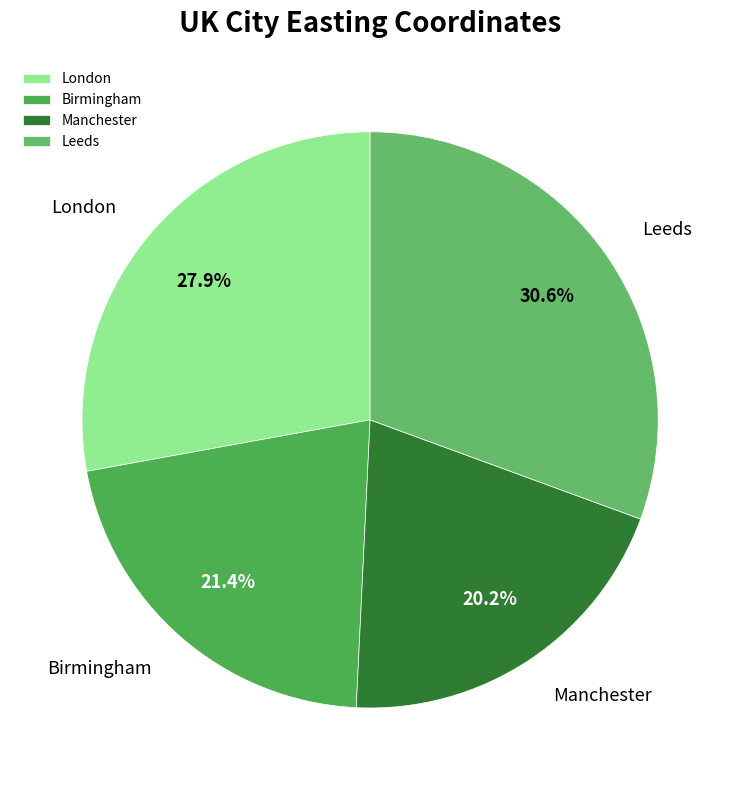

Rank the categories by value from highest to lowest.

Leeds, London, Birmingham, Manchester